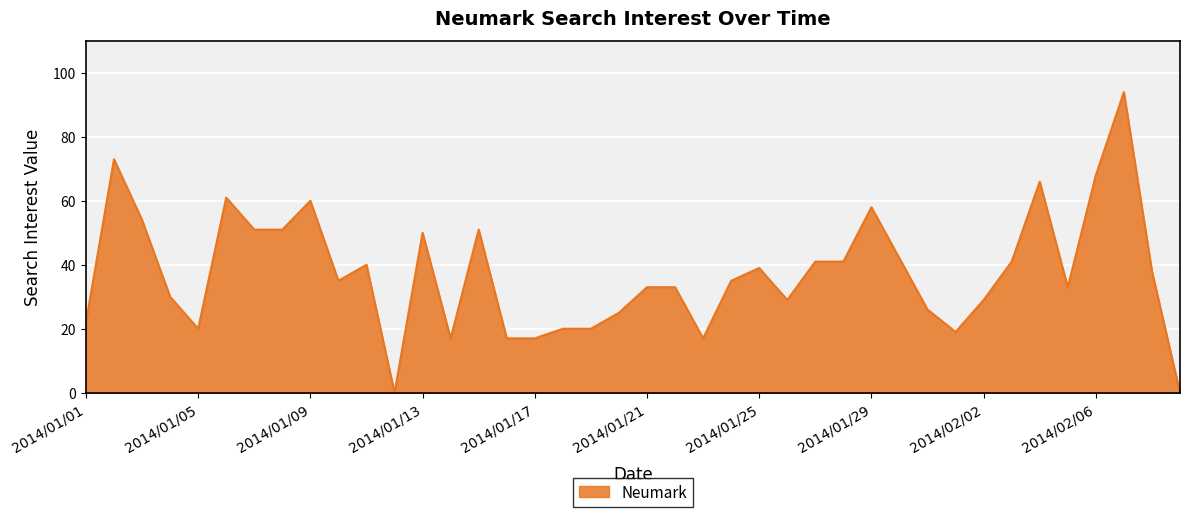

What is the difference between the maximum and minimum values?

94